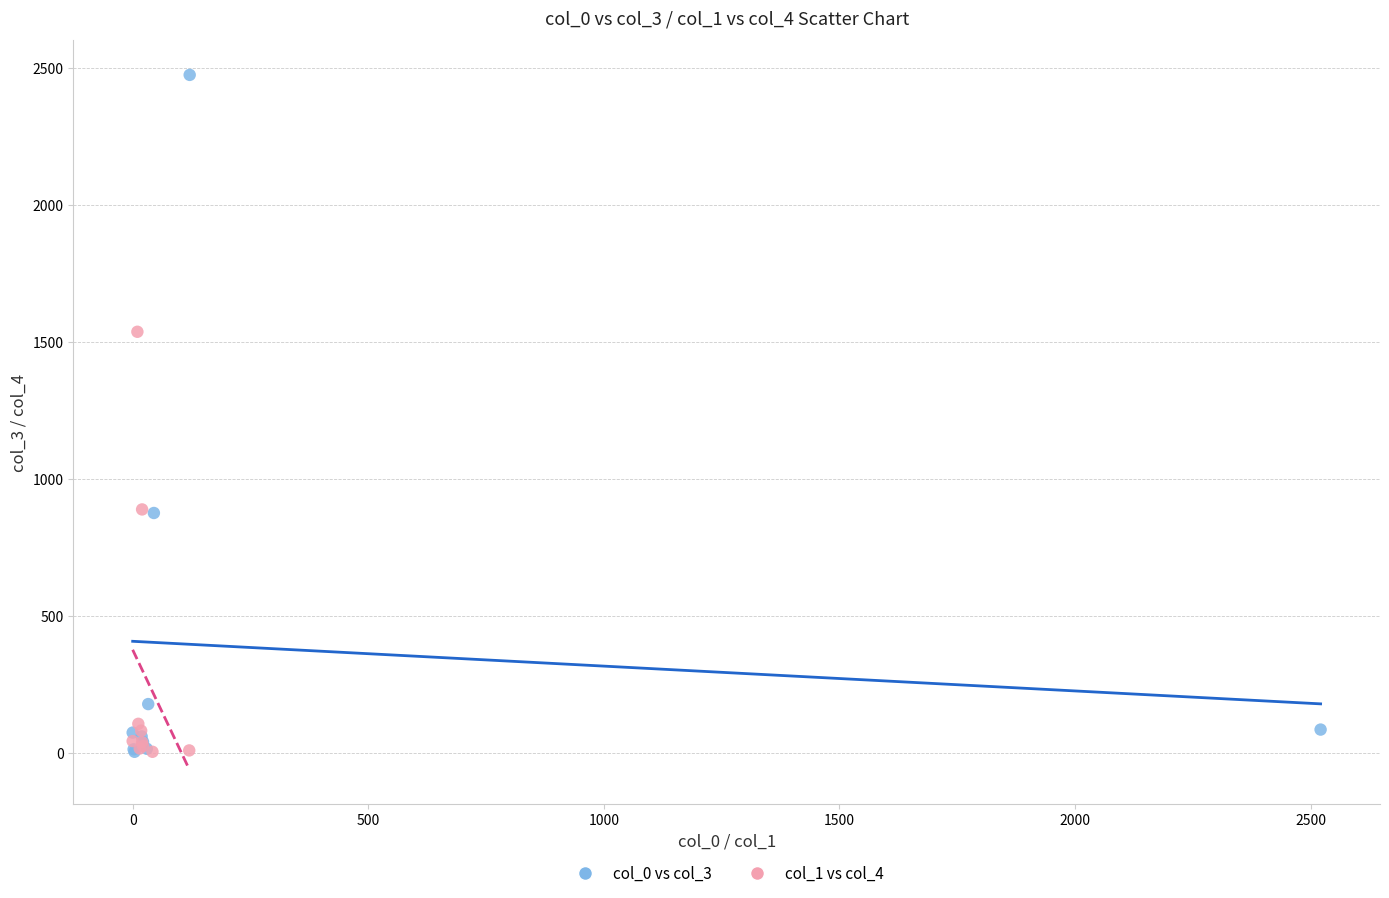

Which series has the largest Y range (max minus min)?

col_0 vs col_3